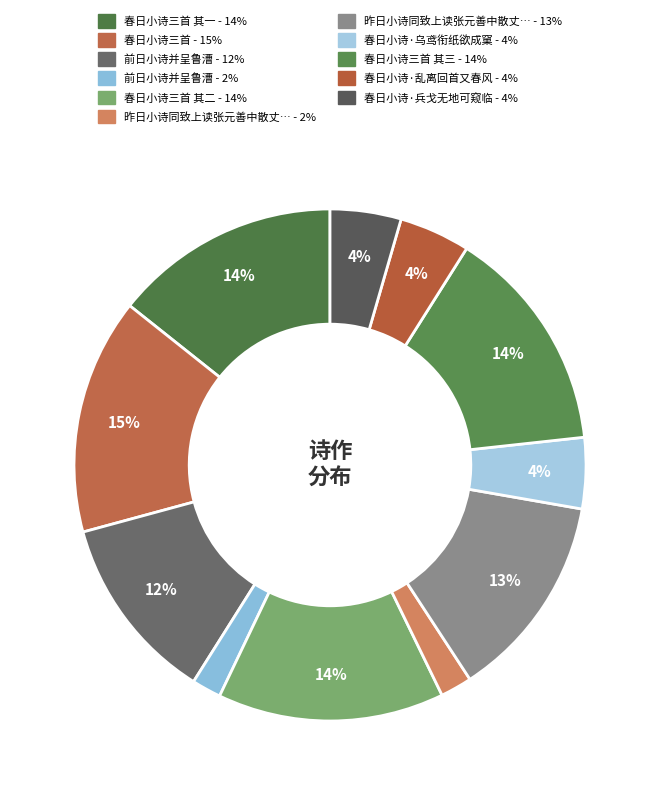

Count the number of slices in the pie.

11